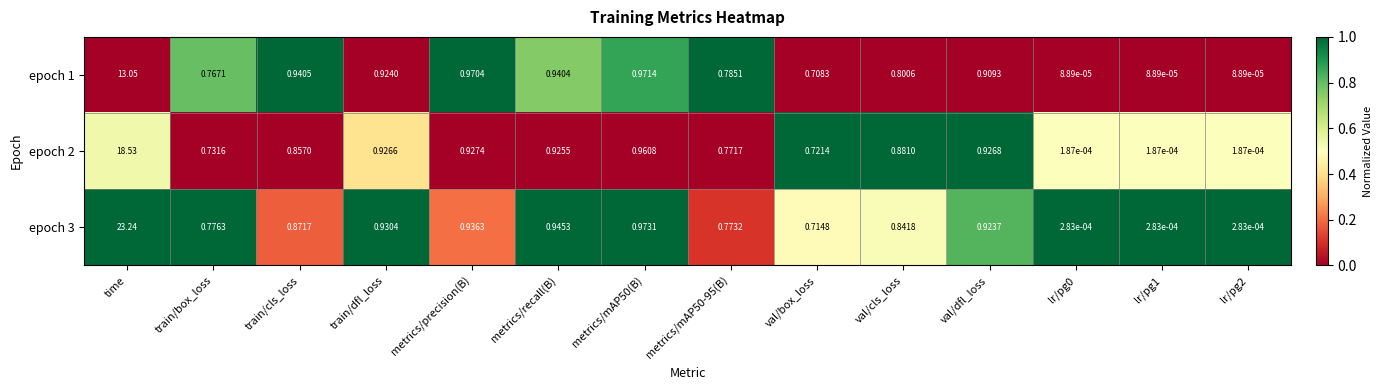

Which series changed the most between metrics/recall(B) and val/cls_loss?

epoch 1